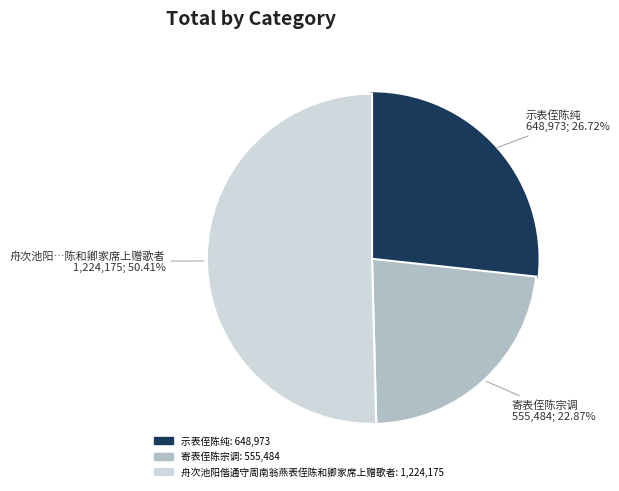

Rank the categories by value from highest to lowest.

舟次池阳偕通守周南翁燕表侄陈和卿家席上赠歌者, 示表侄陈纯, 寄表侄陈宗调